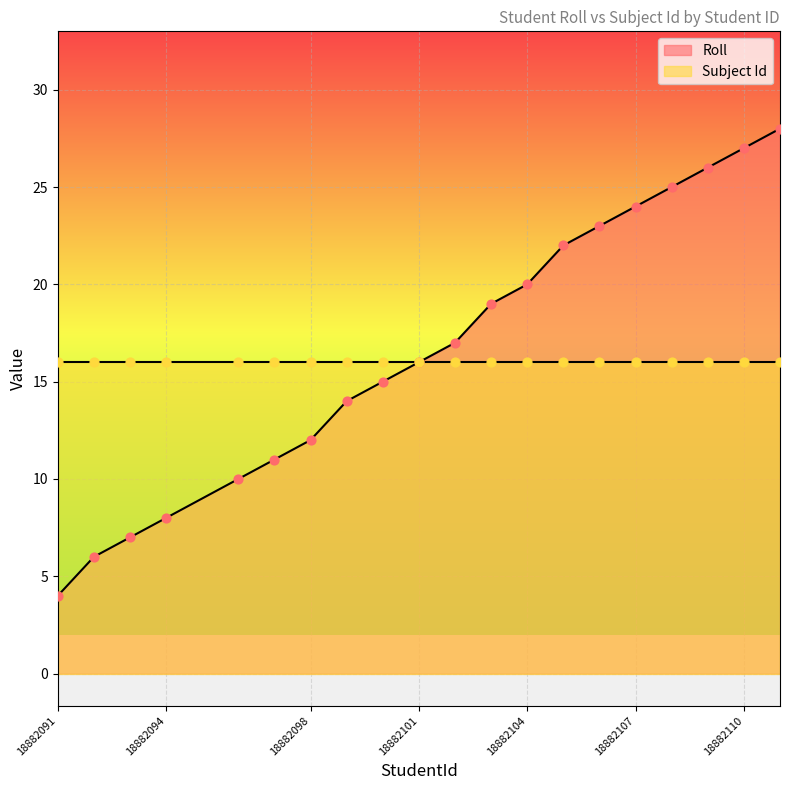

Between 18882091 and 18882096, which is larger?

18882096